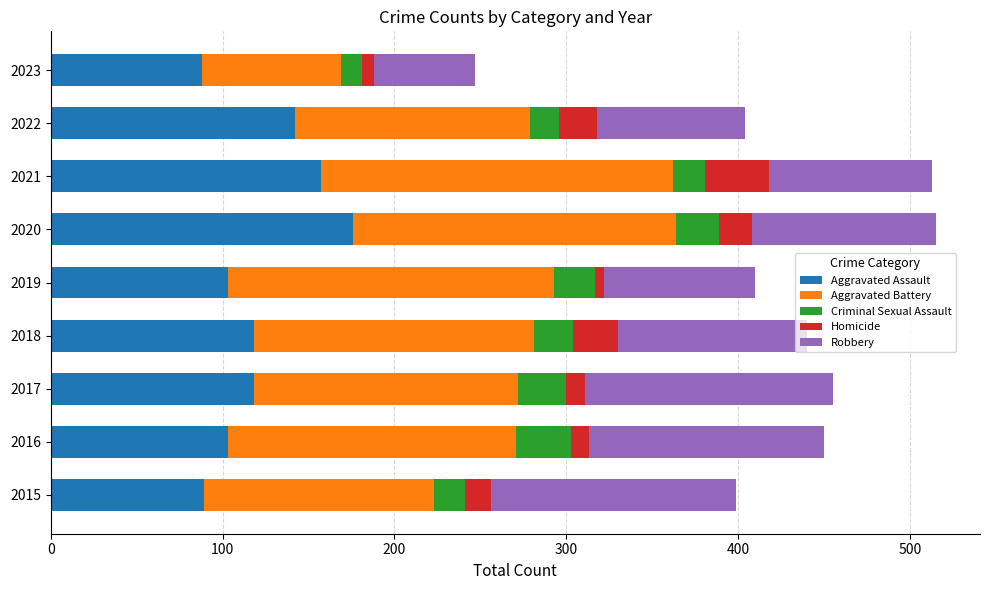

The value of Aggravated Assault at 2019 is 68. True or false?

False